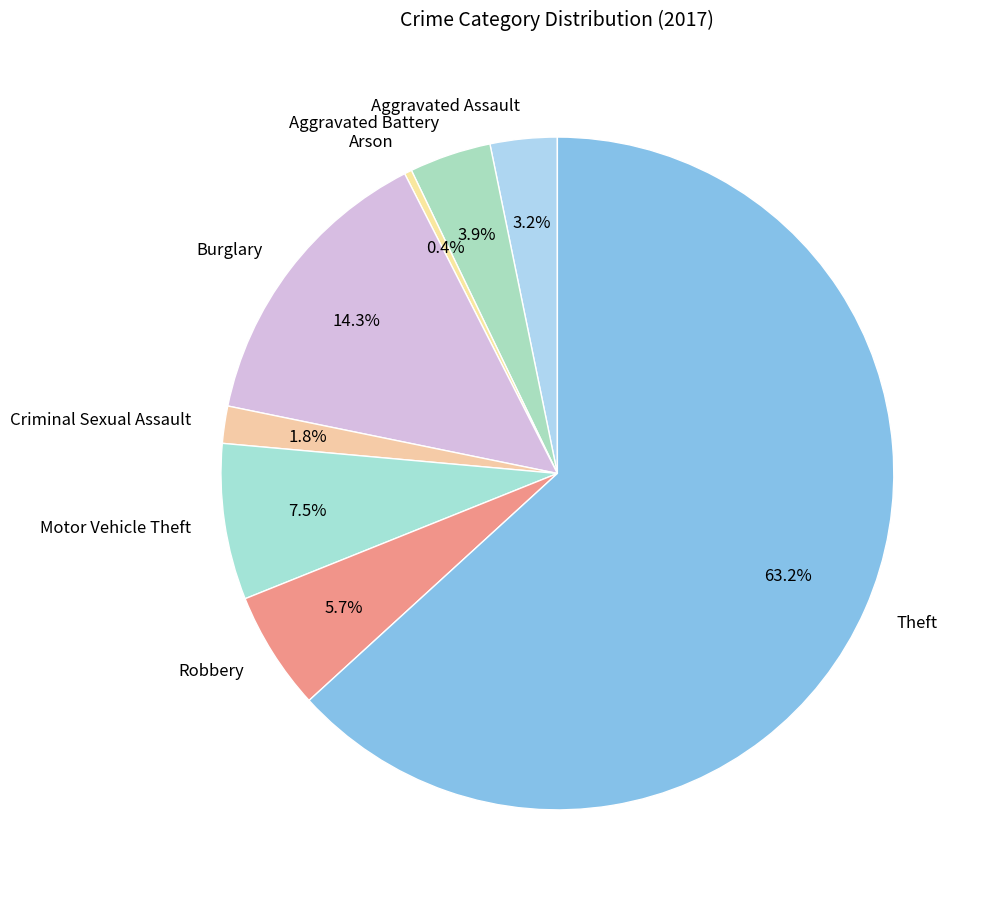

Between Burglary and Aggravated Assault, which is larger?

Burglary